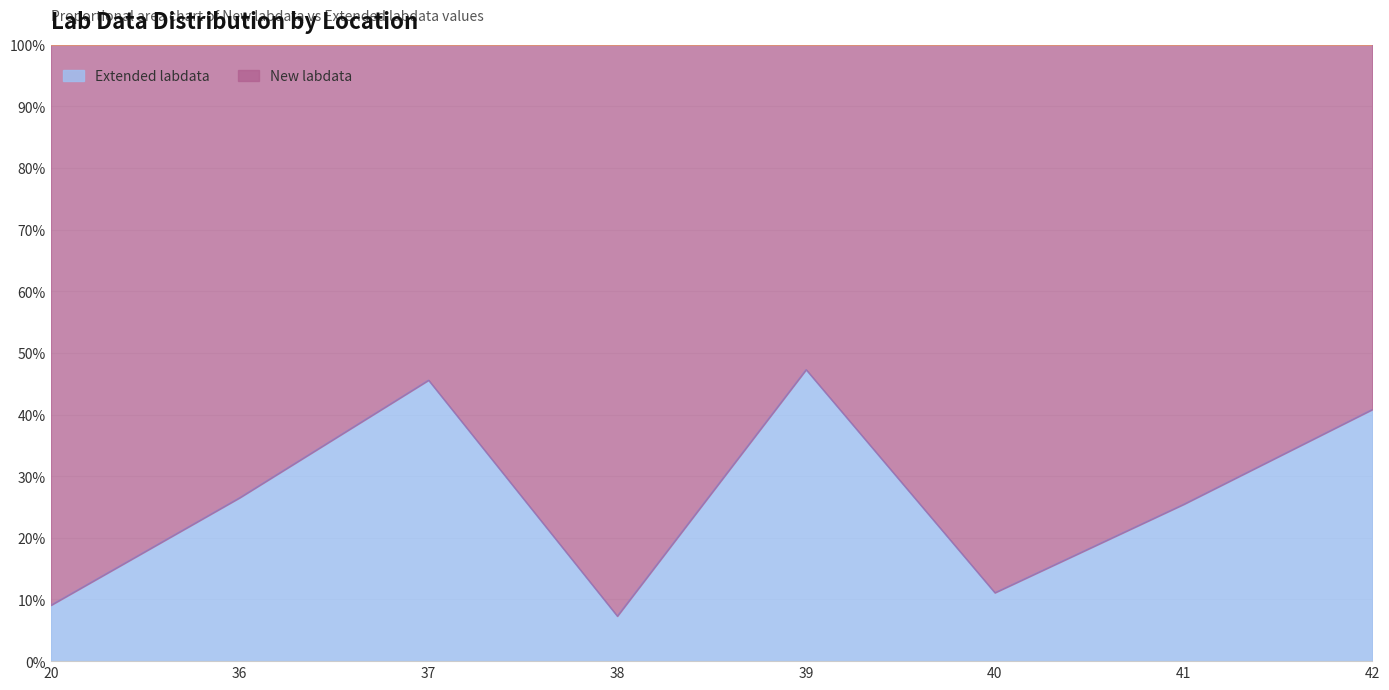

How many data points does each series have?

8